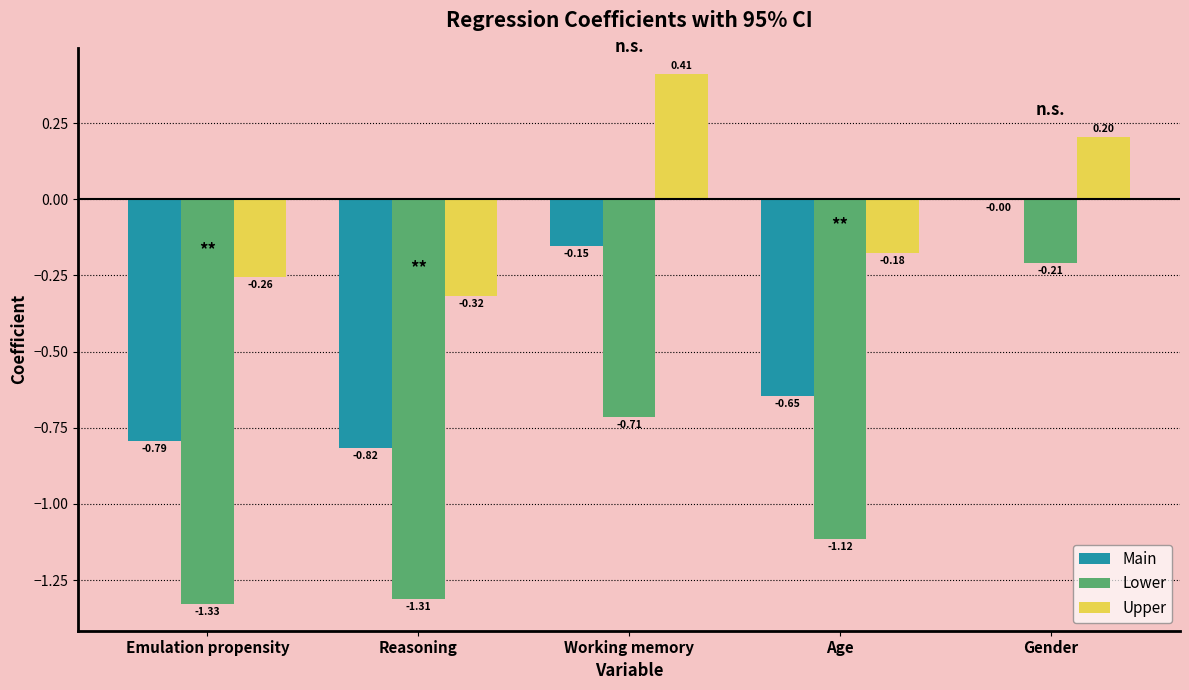

At which label is Upper closest to 0?

Age